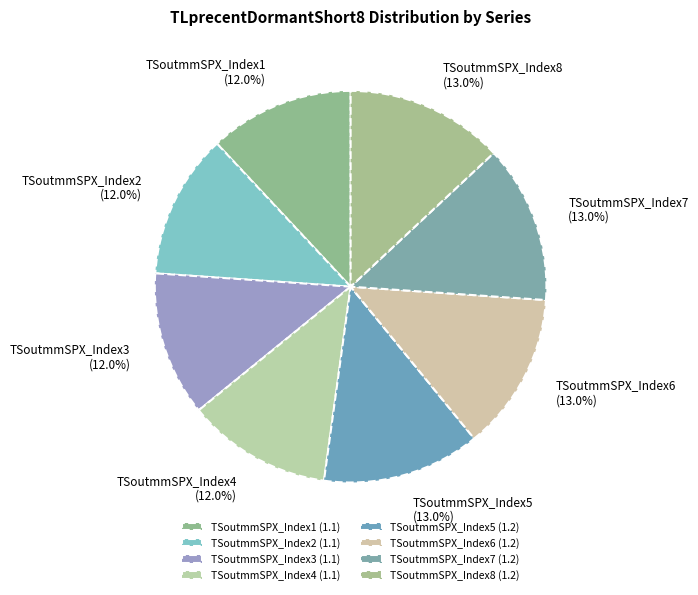

To the nearest percent, what percentage of the pie is TSoutmmSPX_Index7?

13%